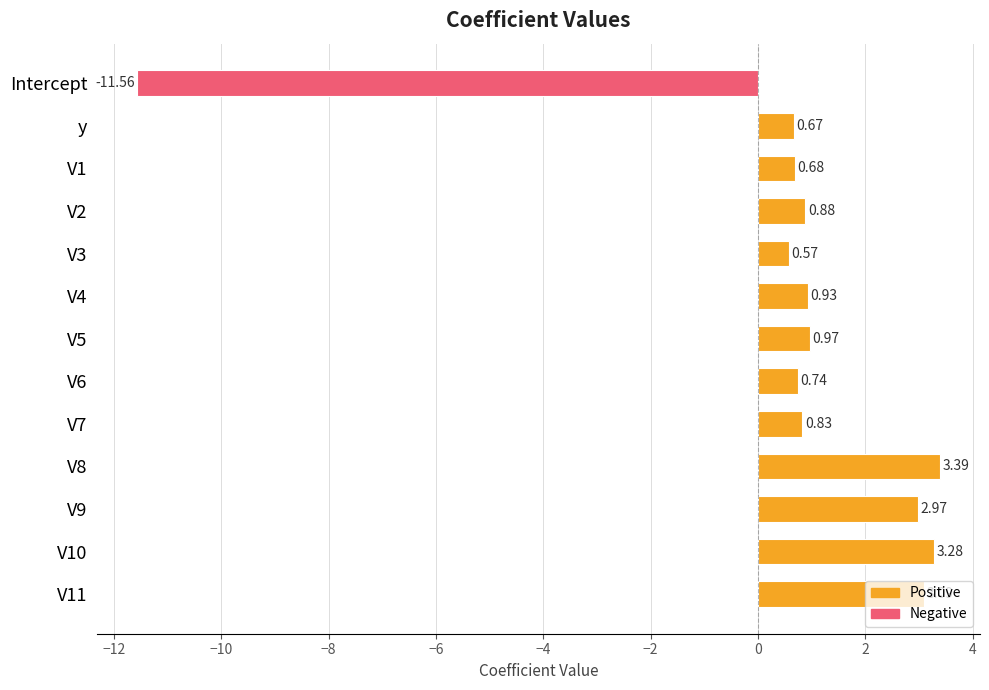

What is the sum of the values at V1 and V2?

1.6